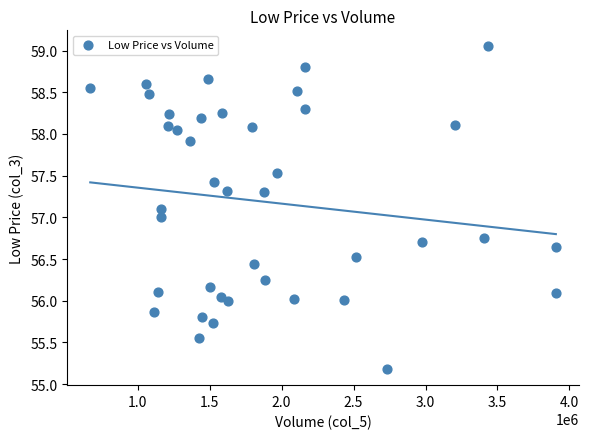

What is the range of Y values (max minus min)?

3.9